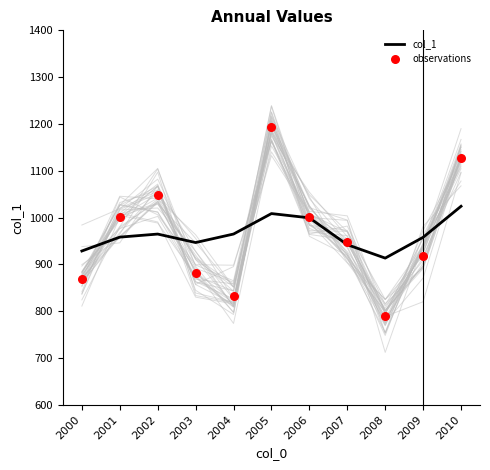

Which series has the largest total across all categories?

col_1